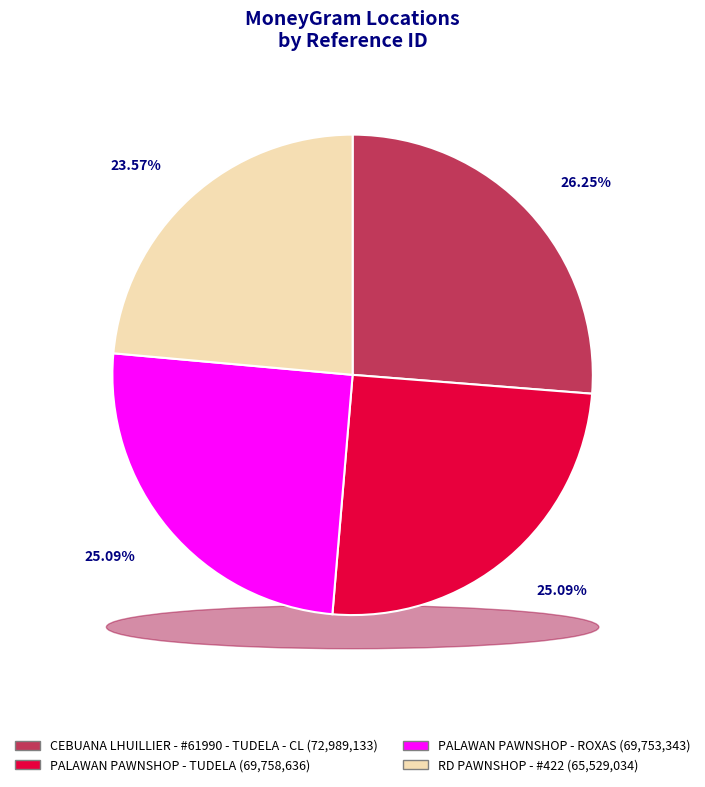

Is there any slice that represents more than half of the pie?

No